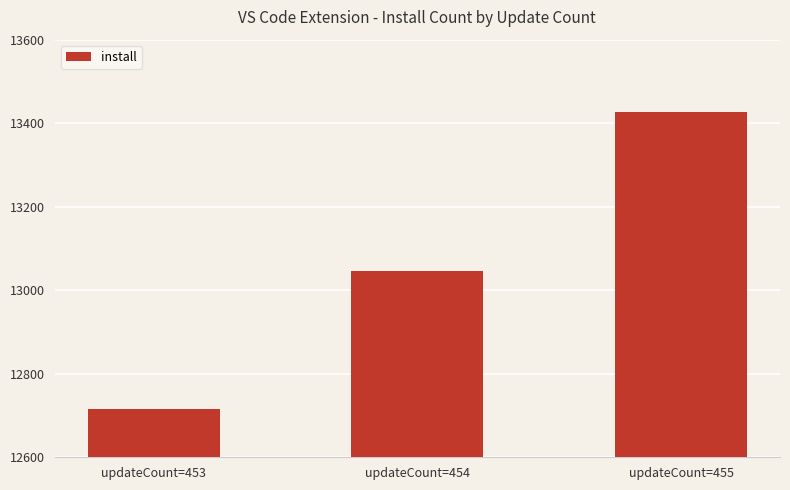

What is the ratio of the value at updateCount=454 to the value at updateCount=453?

1.0